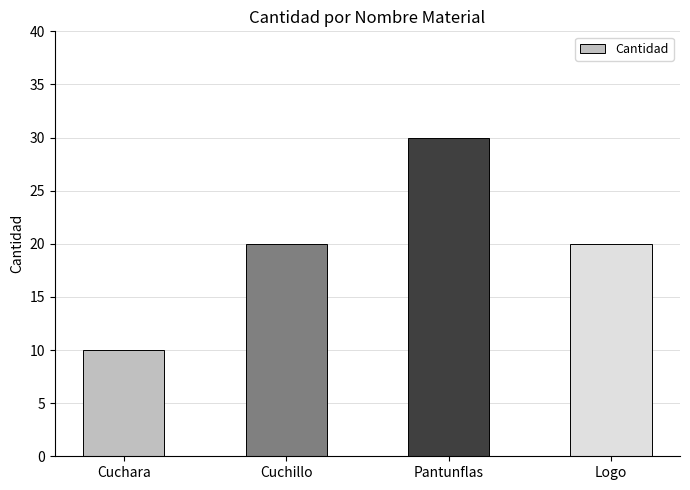

What is the difference between the values at Cuchara and Logo?

10